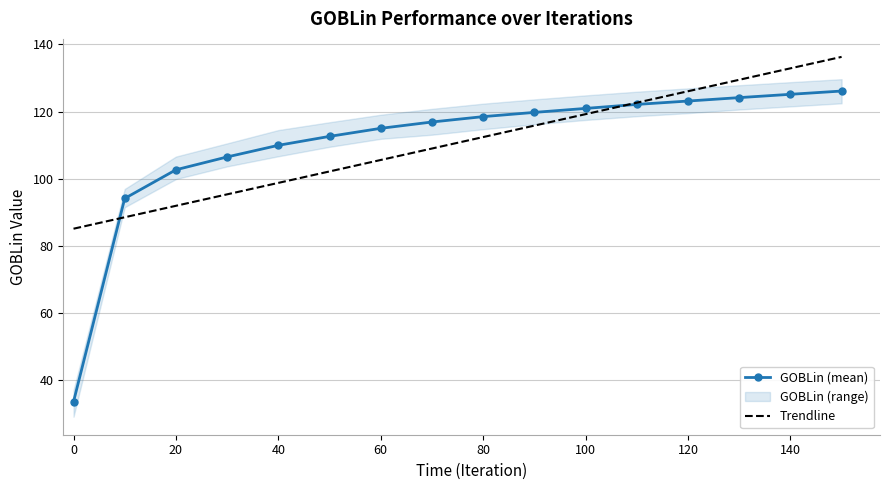

What is the maximum value shown in the chart?

136.3